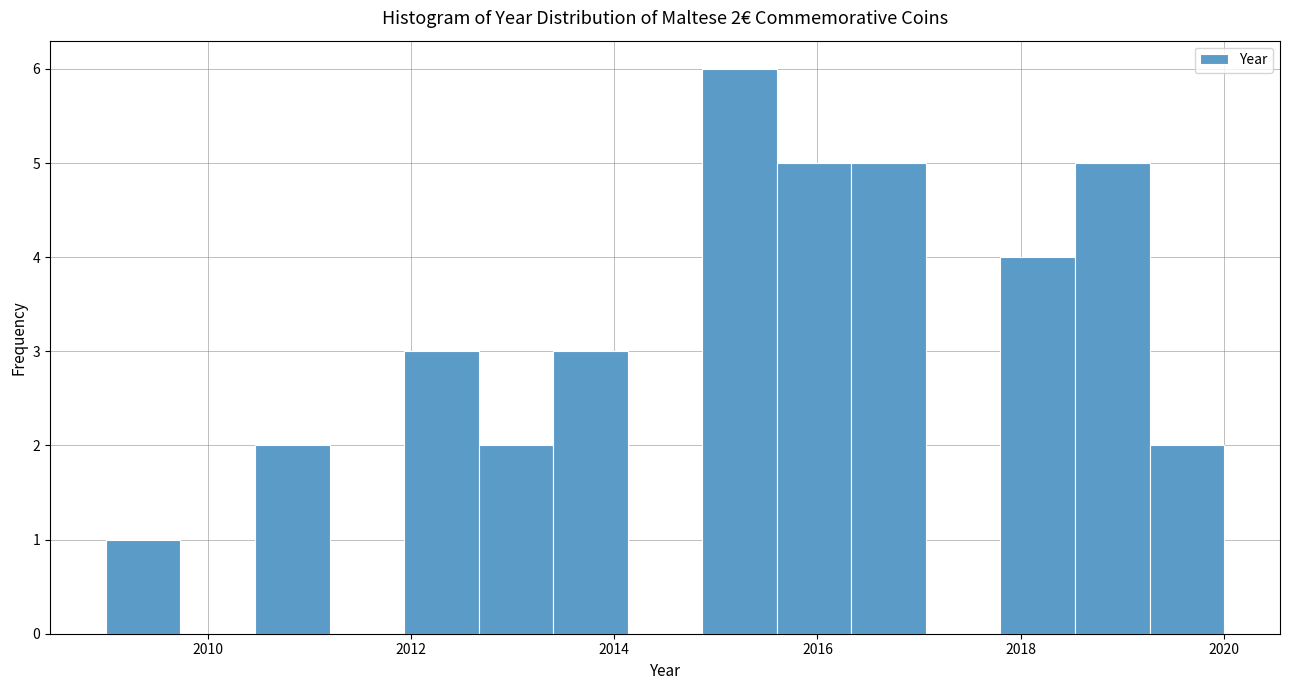

Around what value on the x-axis is the tallest bar? Give the approximate position of its centre, as read against the axis.

2015.2